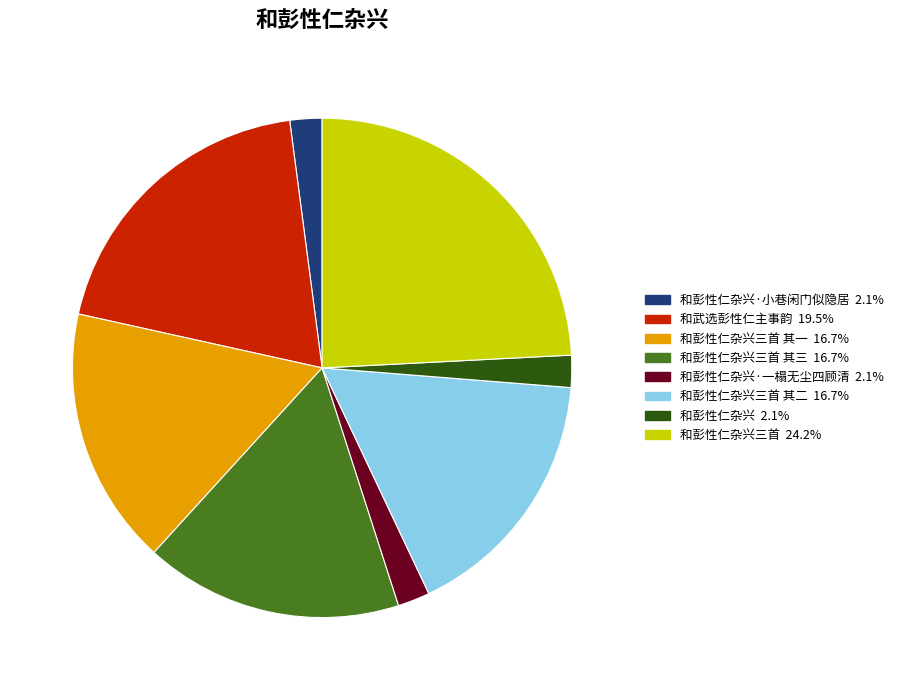

Is there a majority slice in this chart?

No